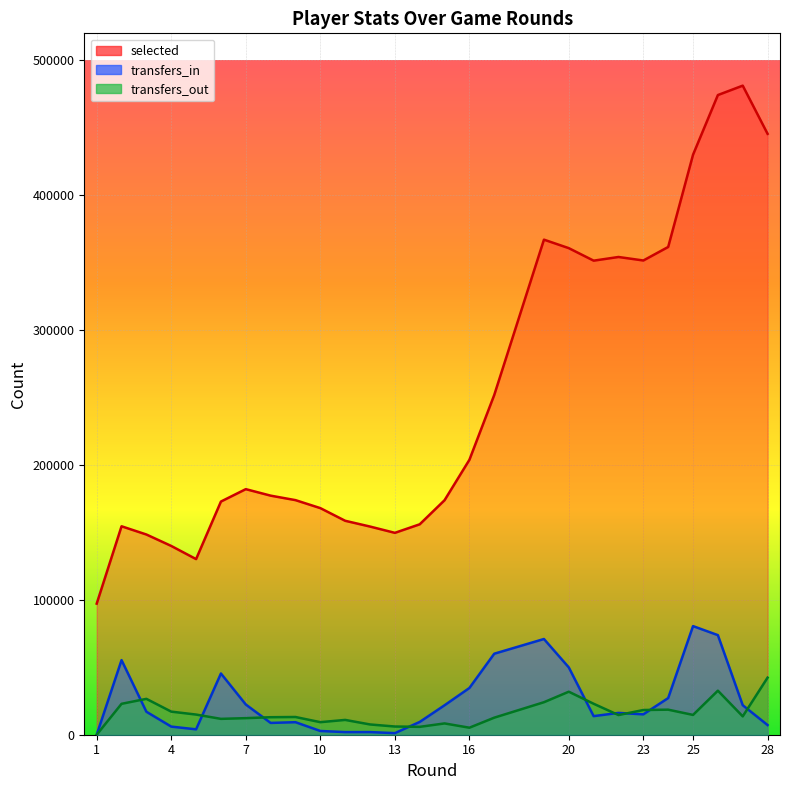

What is the difference between the selected values at 27 and 7?

299155